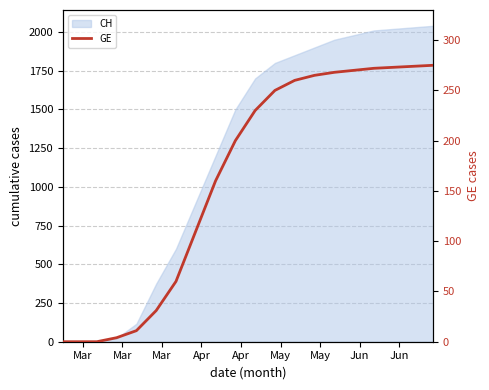

Does the chart display data point markers on the line(s)?

No